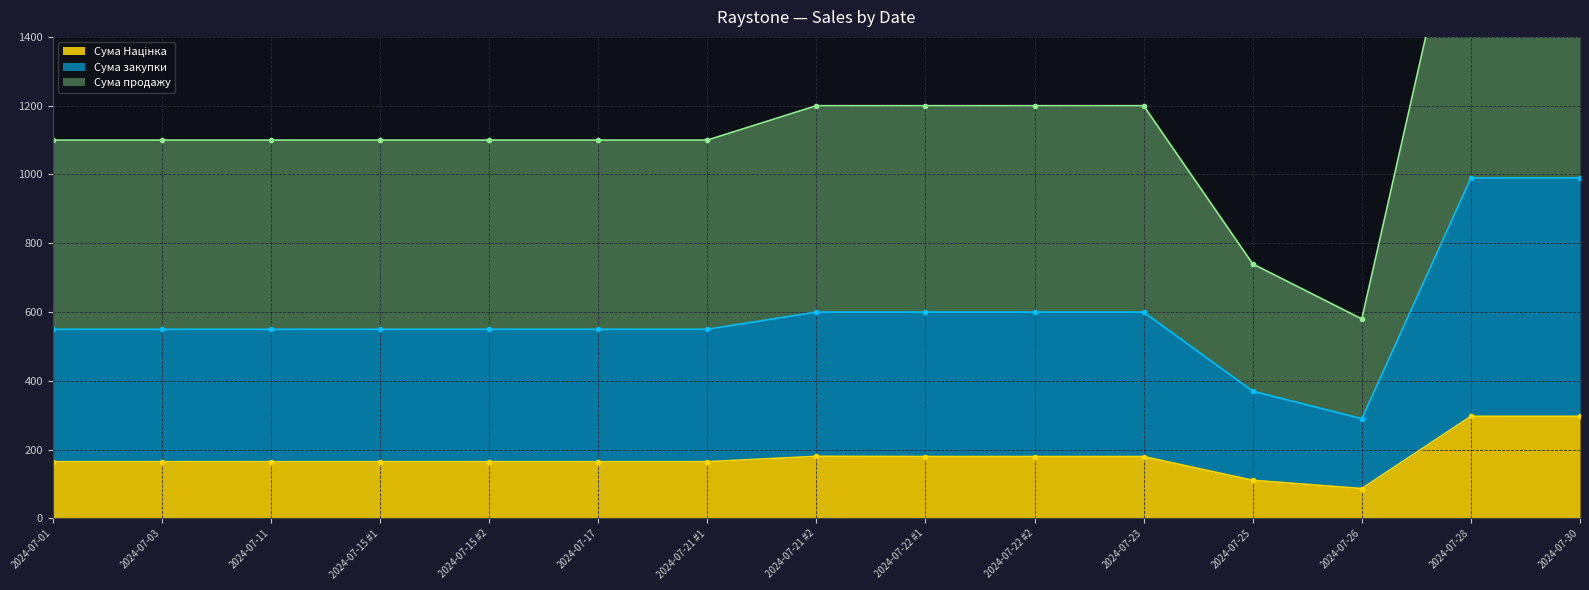

Is the value of Сума продажу at 2024-07-22 #1 greater than the value of Сума закупки at 2024-07-26?

Yes